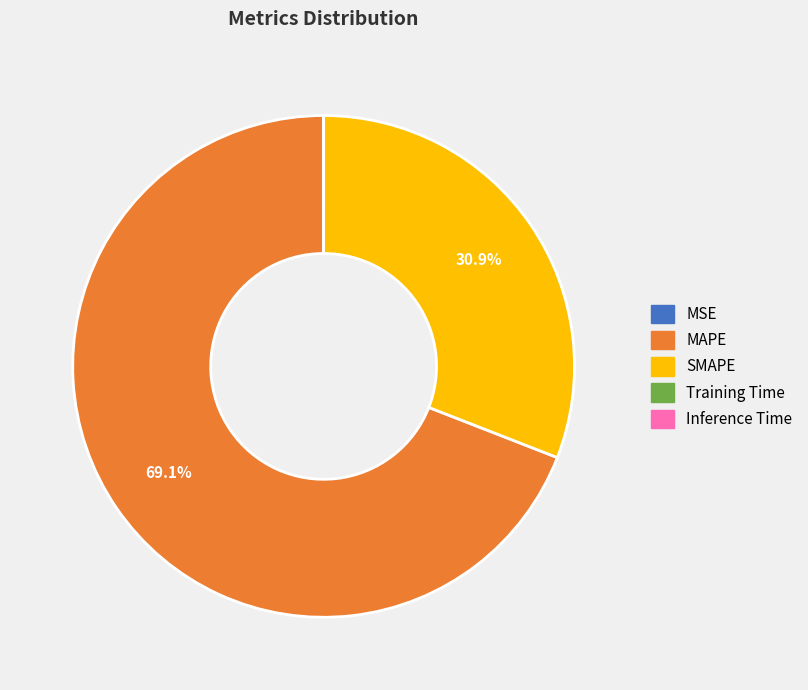

What is the largest slice in the pie chart?

MAPE